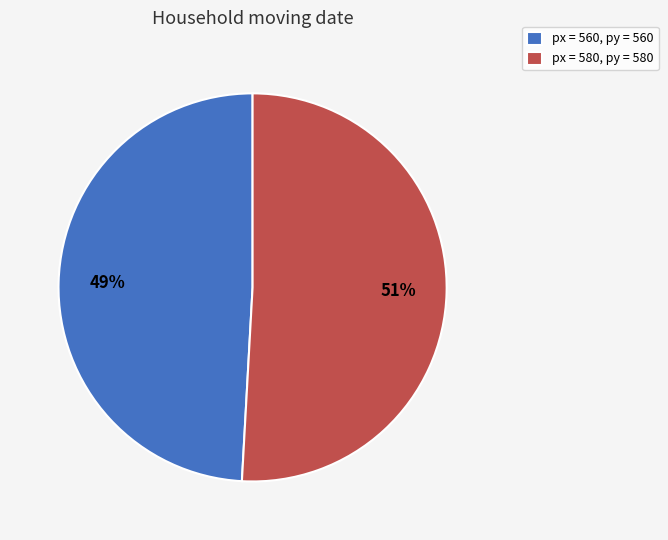

To the nearest percent, what portion does px = 560, py = 560 represent?

49%